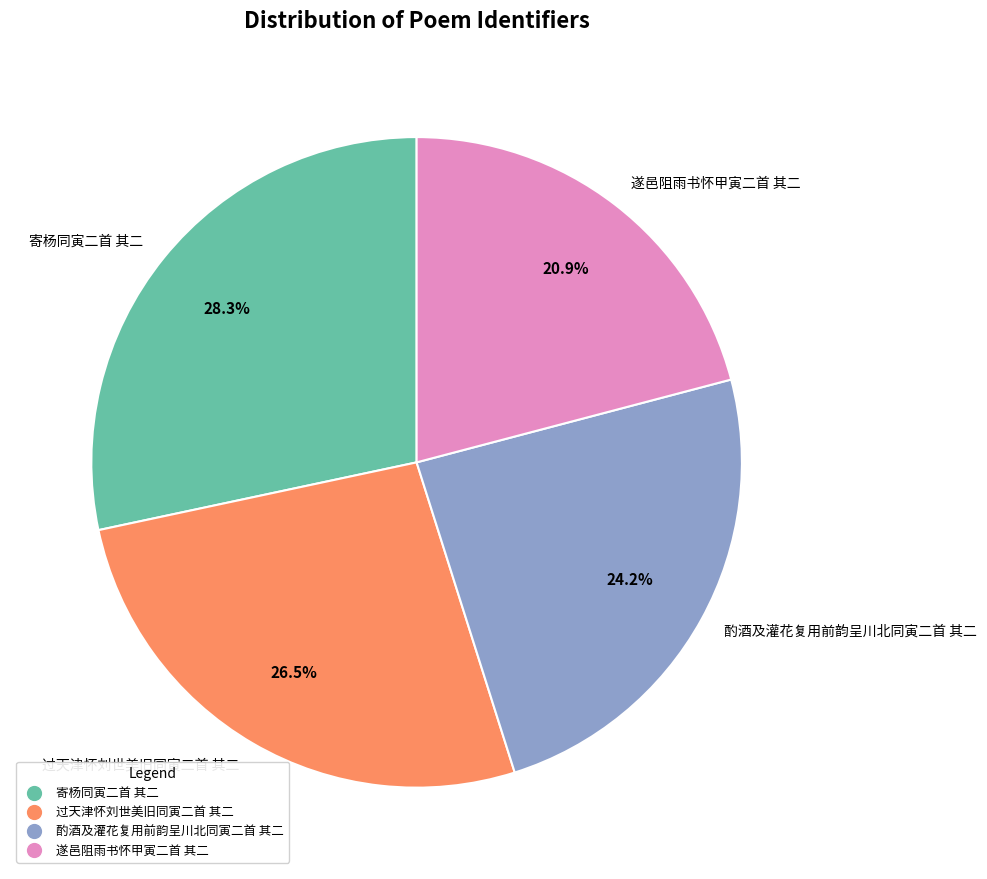

To the nearest percent, what is the average slice percentage?

25%